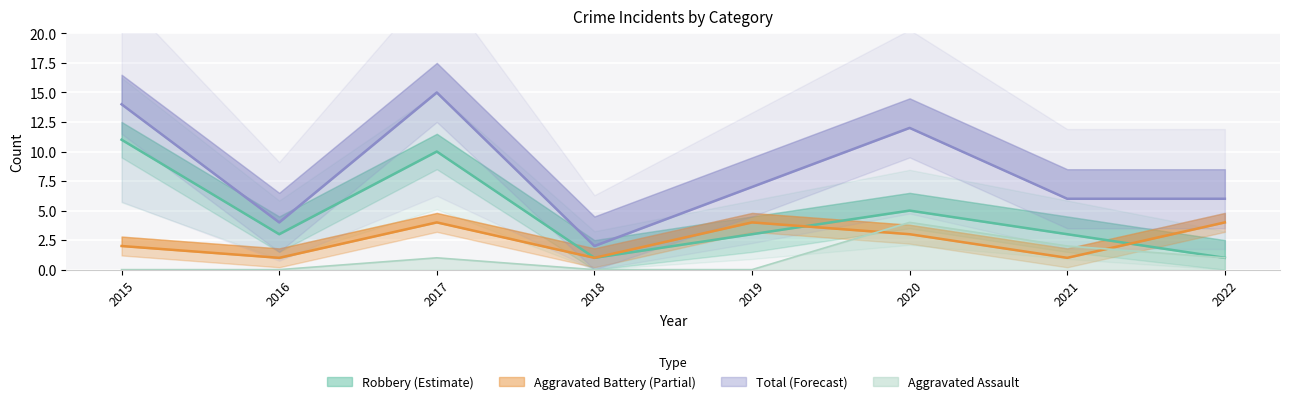

Is it true that Aggravated Battery equals 2 at 2019?

False